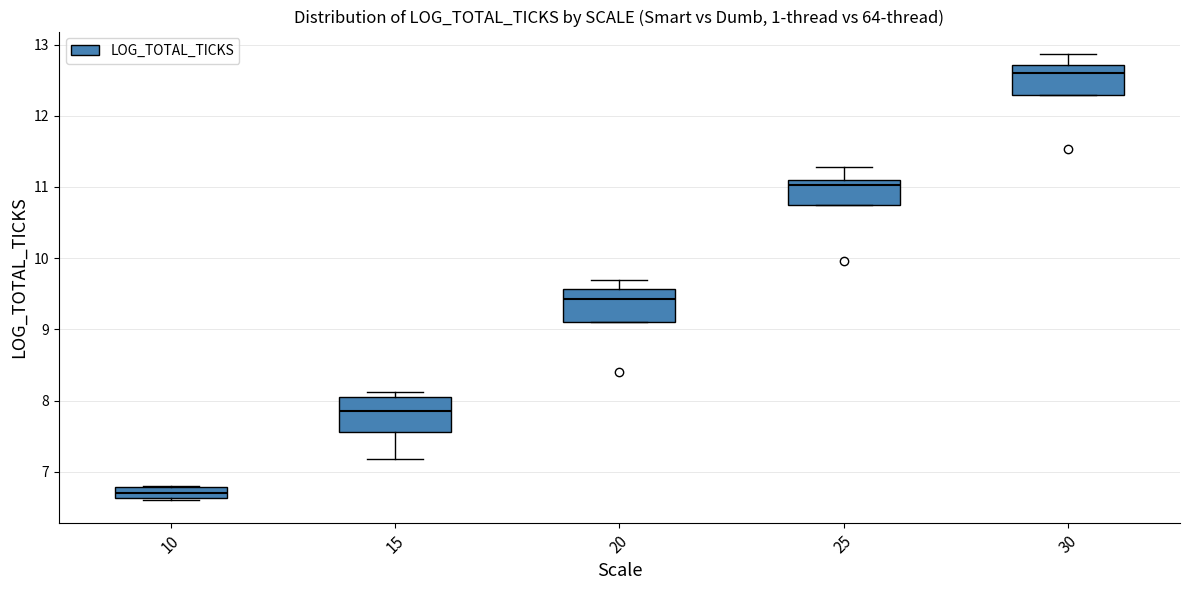

Where is the upper edge of the box at x = 25 on the y-axis? The values are not printed on the chart, so give them approximately, as read against the axis.

11.1